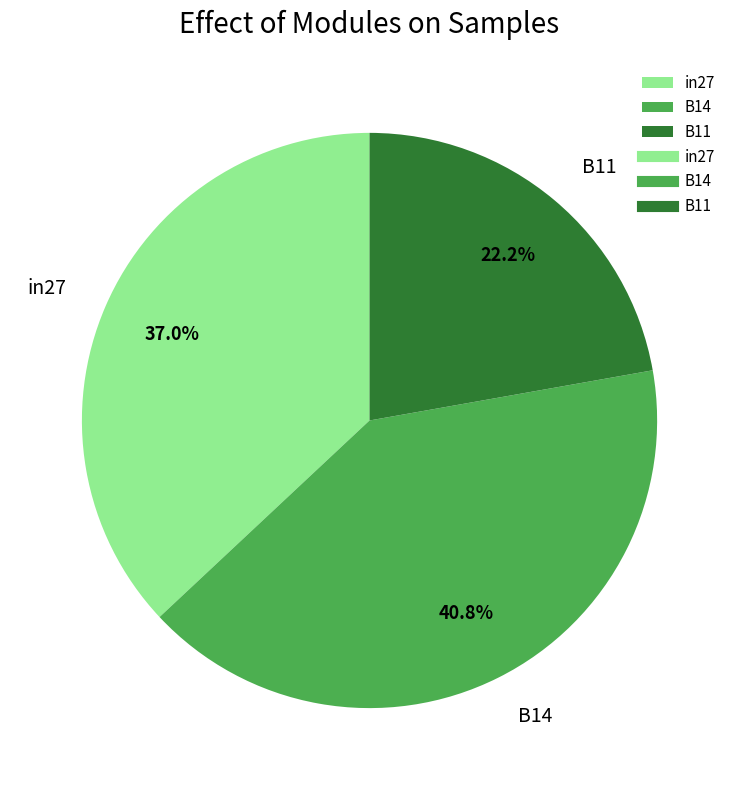

Which has a higher value, B11 or in27?

in27